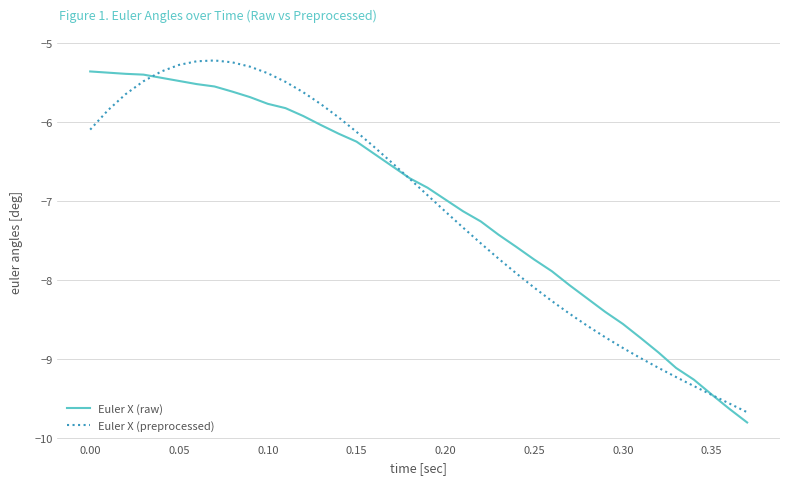

What is the smallest value displayed?

-9.8